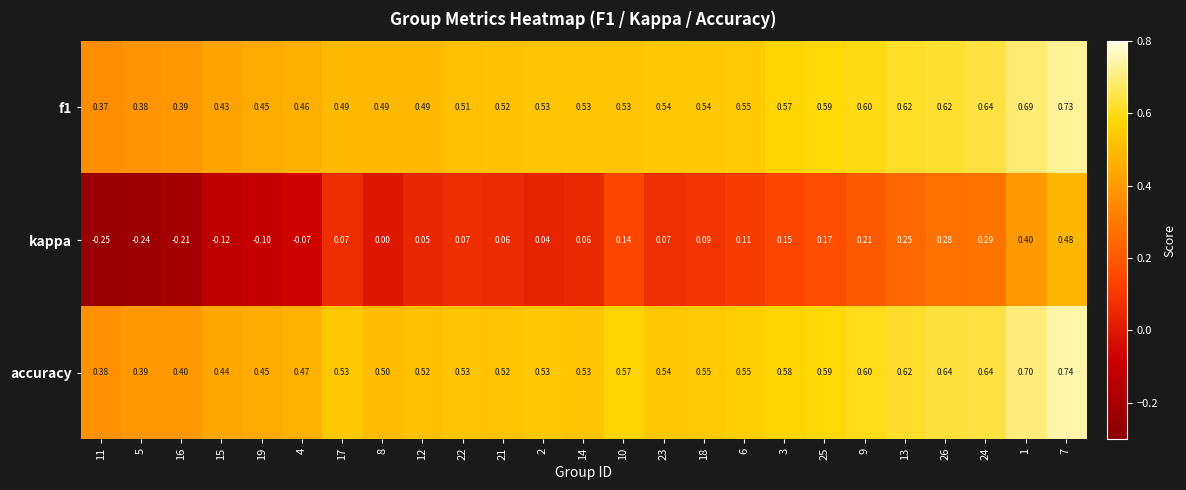

Is the value of f1 at 17 greater than the value of accuracy at 10?

No